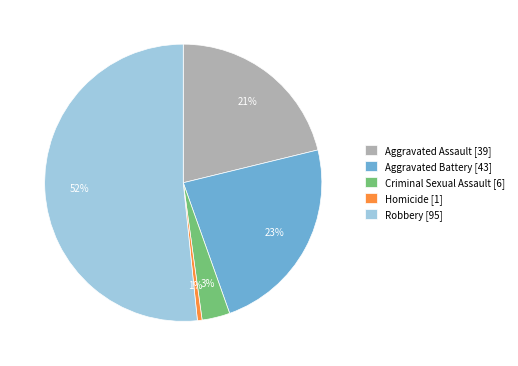

Combined, do Homicide [1] and Criminal Sexual Assault [6] account for over 50%?

No